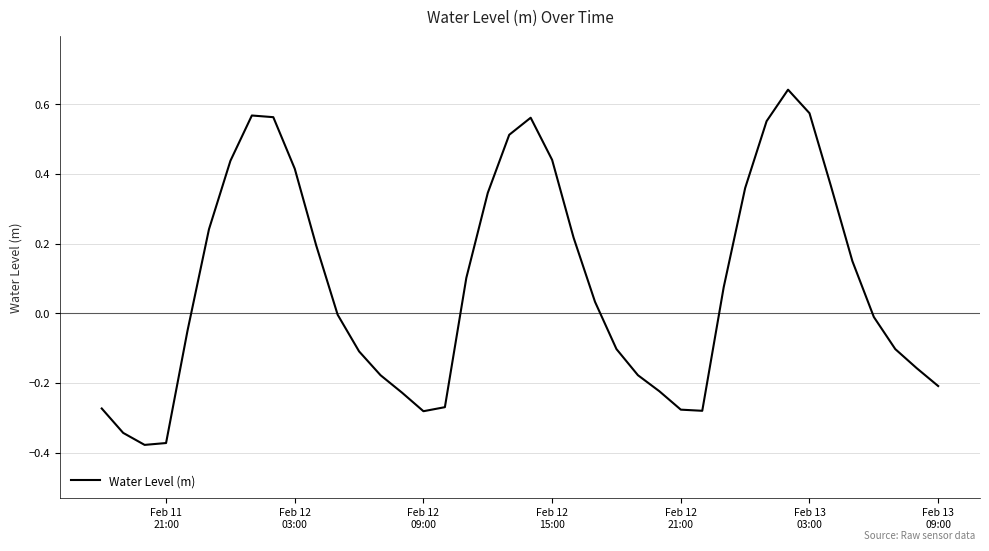

What is the difference between the maximum and minimum values?

1.0